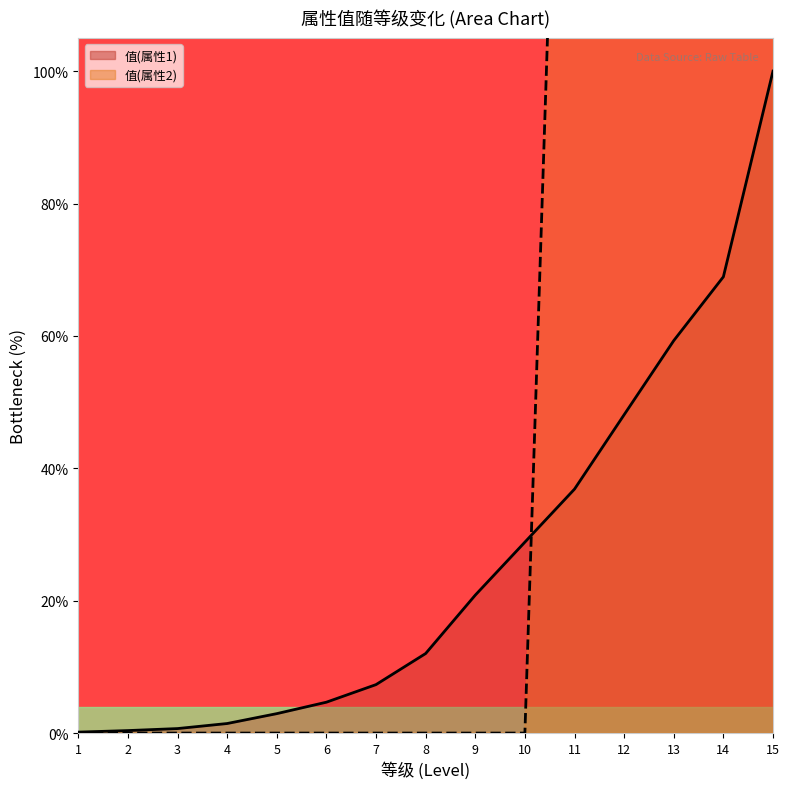

Does the chart have visible grid lines?

No